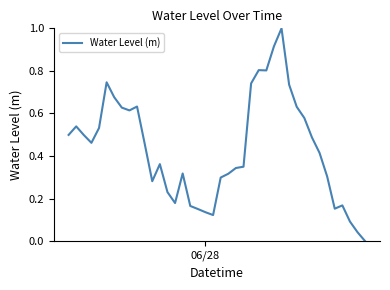

What is the maximum value shown in the chart?

1.0